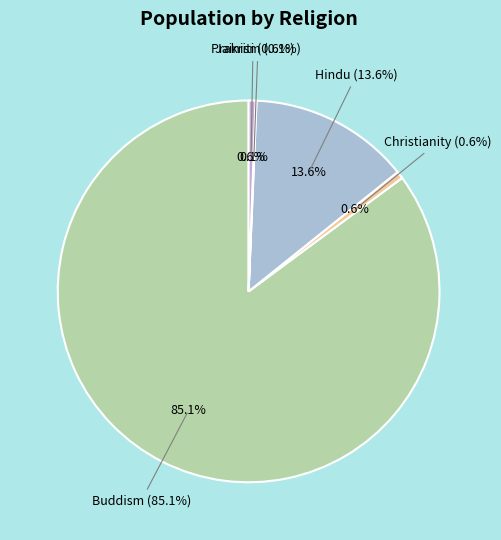

What percentage is NOT represented by Christianity?

99.4%